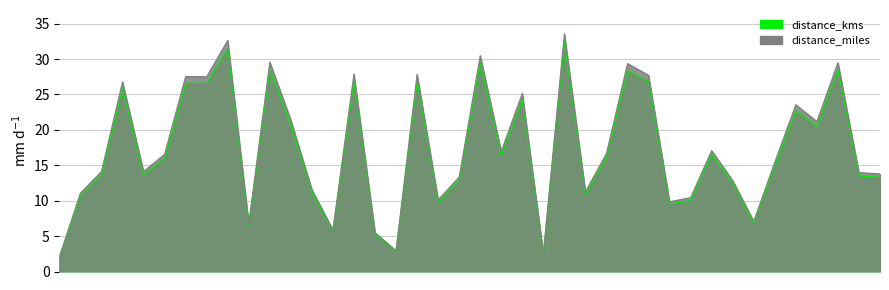

Which series has the widest spread of values?

distance_miles